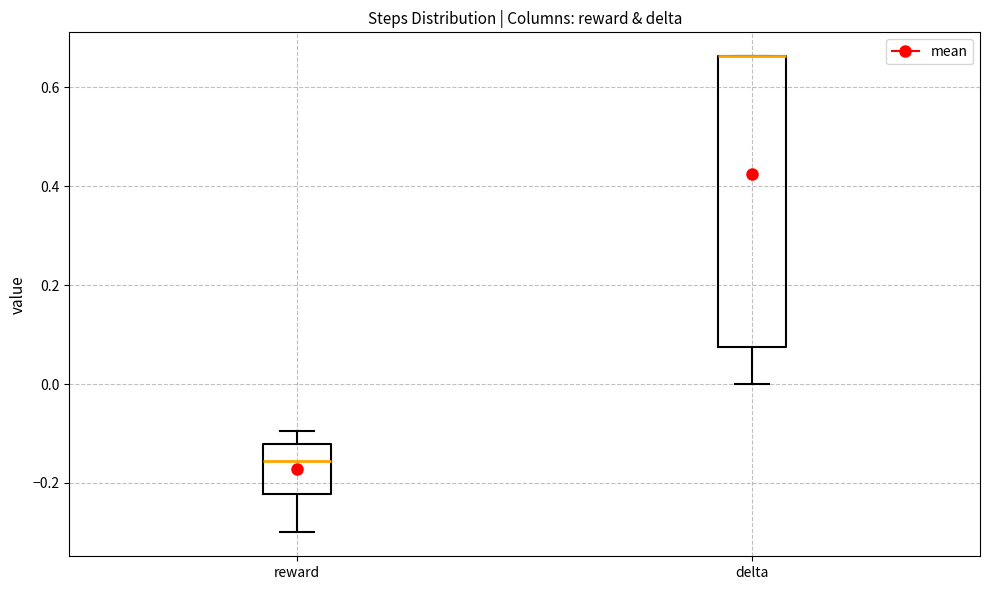

Comparing the boxes themselves (not the whiskers), which one is the tallest?

delta